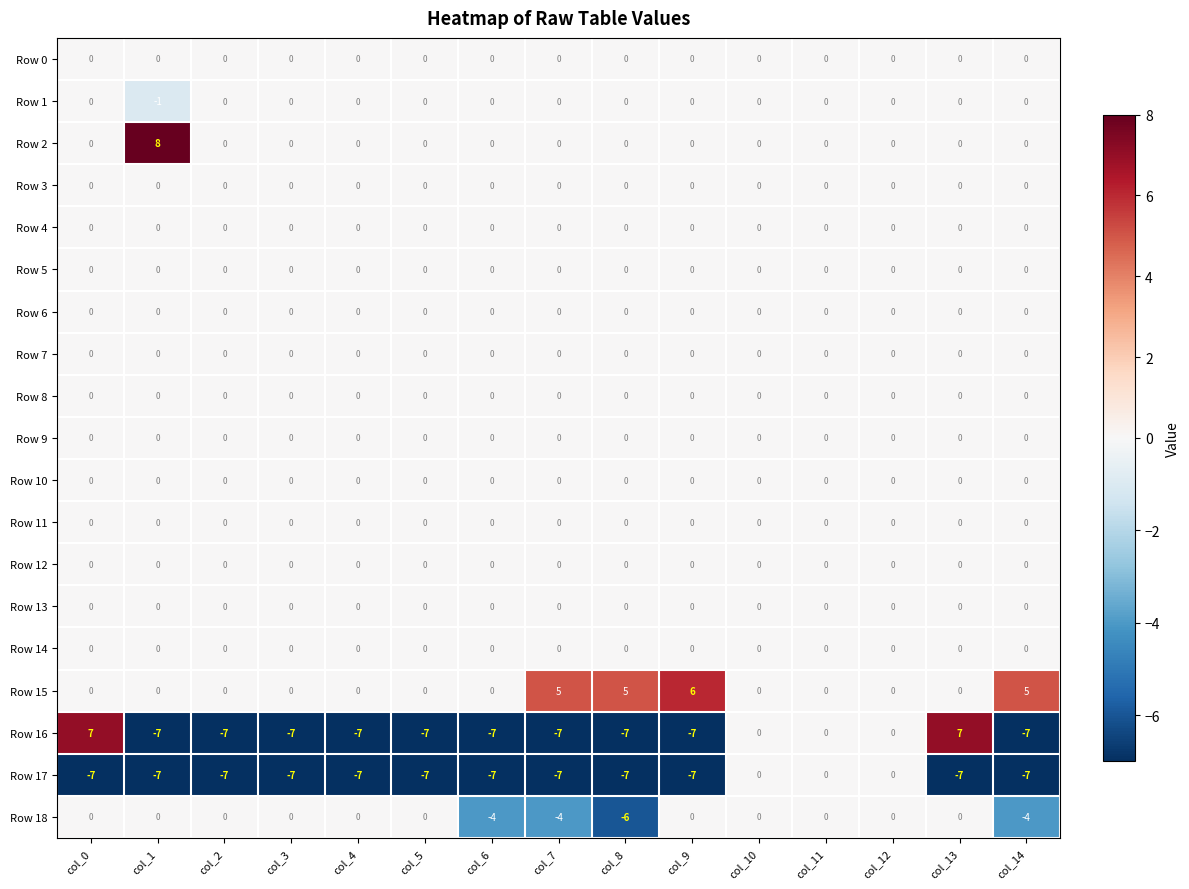

Which series has the widest spread of values?

Row 16